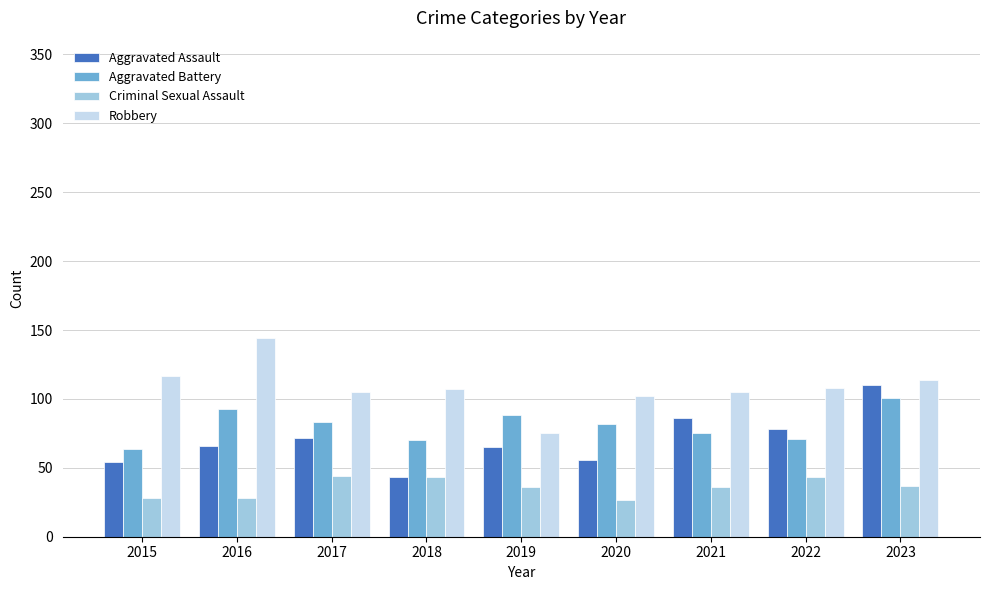

What is the value of the Criminal Sexual Assault bar at the 4th from the left?

43